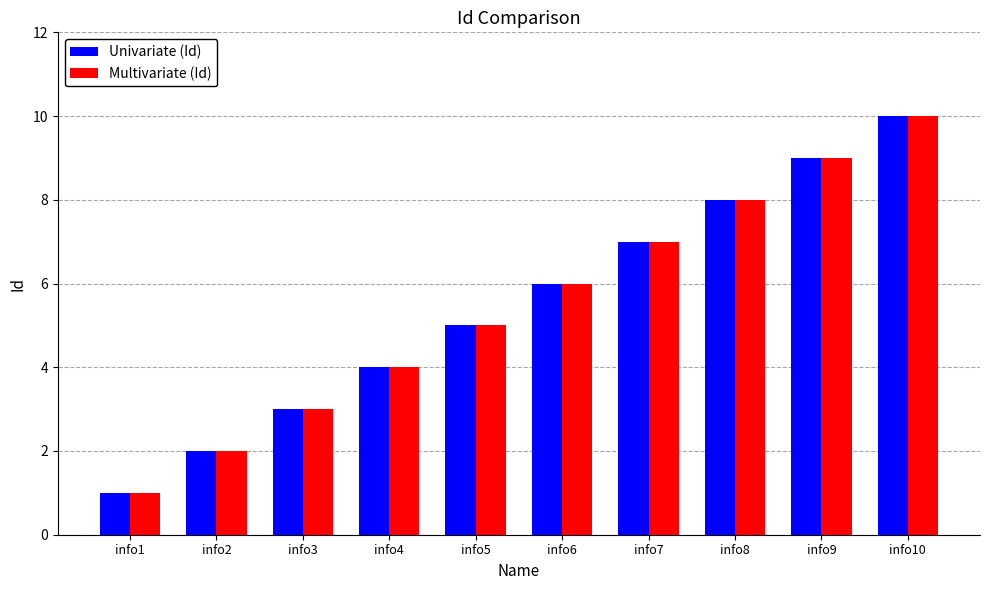

Is the value of Univariate (Id) at info9 greater than the value of Multivariate (Id) at info7?

Yes